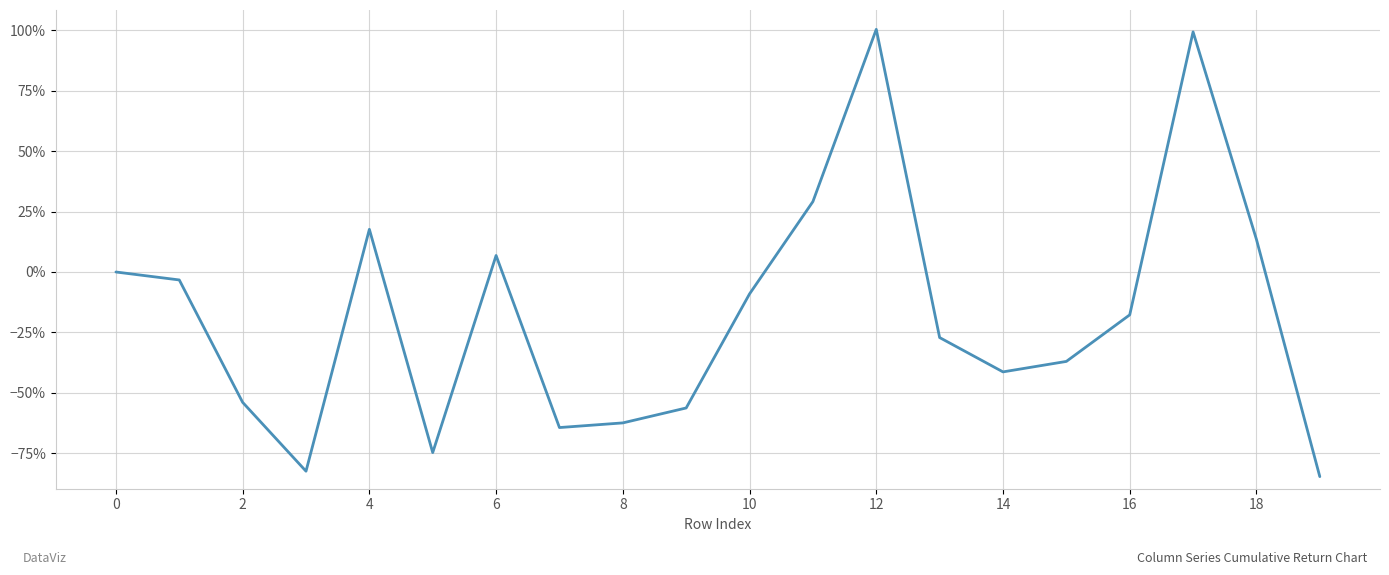

True or false: the data has more than 1 interior local peaks.

True